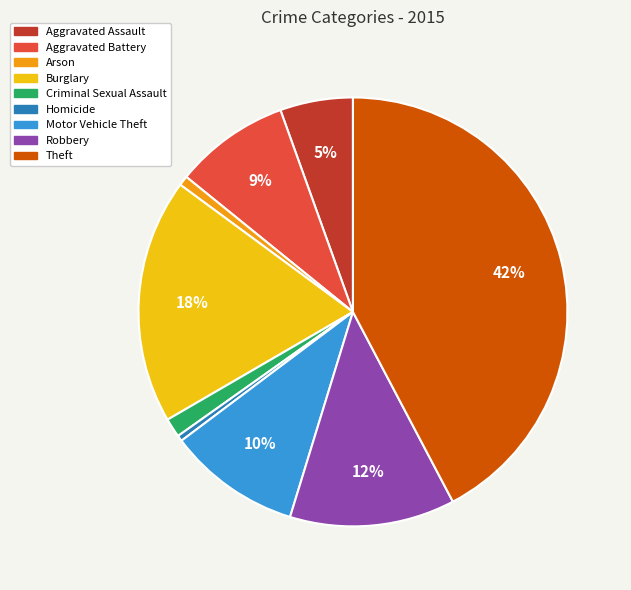

Does Robbery account for over 50% of the chart?

No